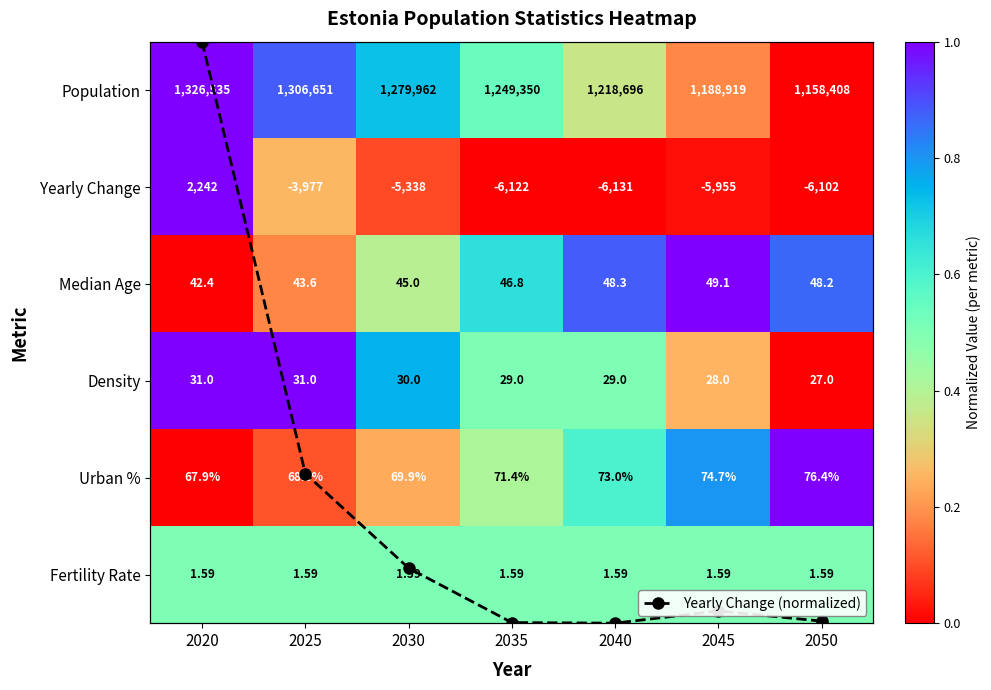

Is the value of Median Age at 2035 greater than the value of Yearly Change at 2035?

Yes